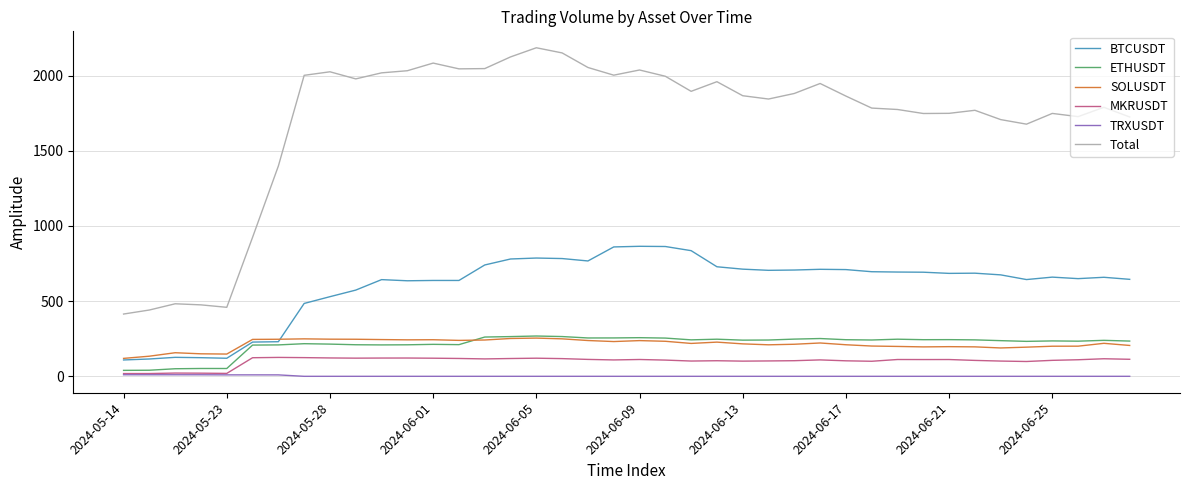

True or false: TRXUSDT and SOLUSDT intersect in this chart.

False